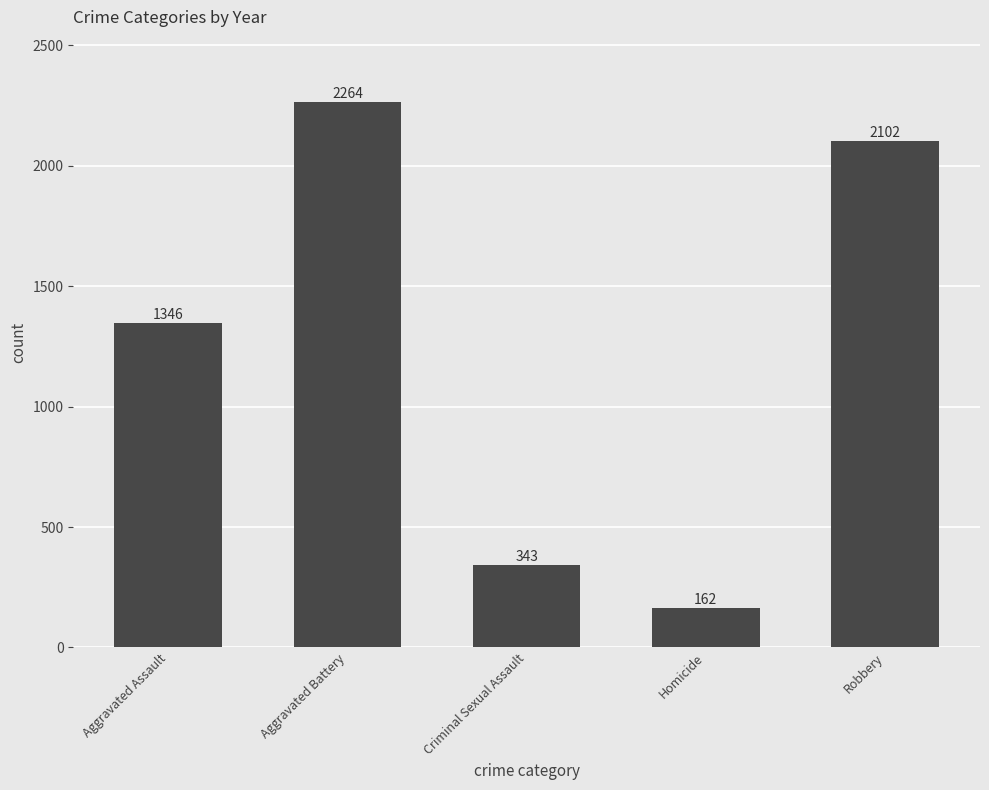

The chart shows a value of 808 at Aggravated Assault. True or false?

False